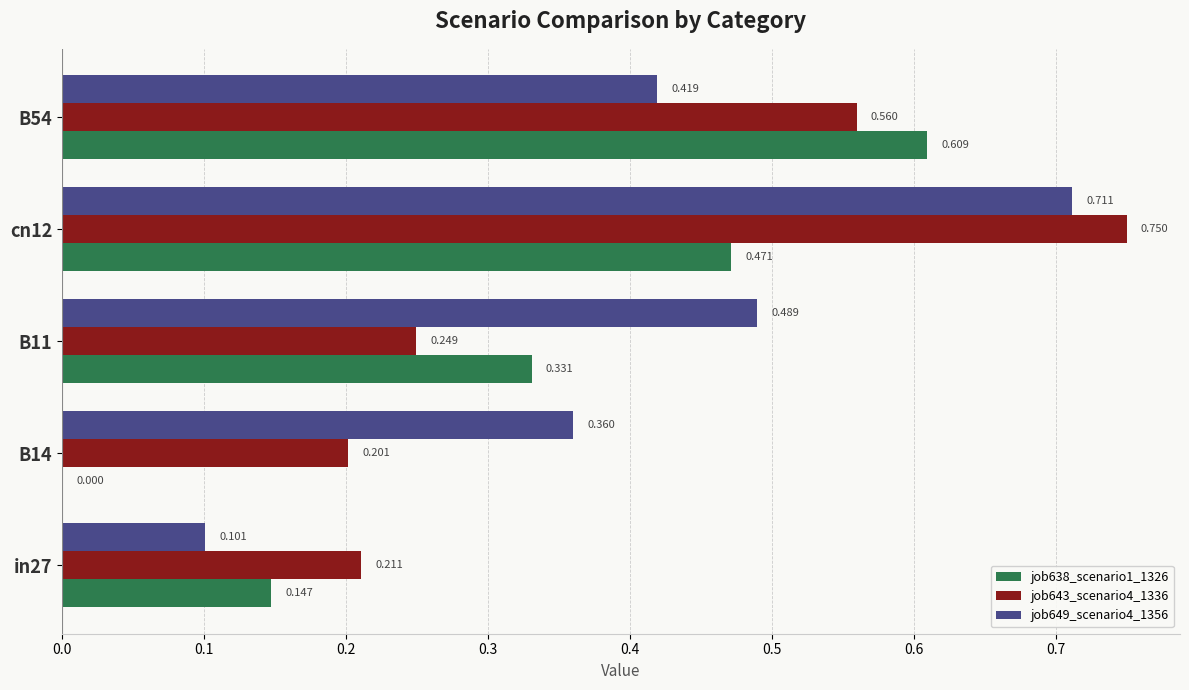

Is the value of job649_scenario4_1356 at B54 greater than the value of job638_scenario1_1326 at B14?

Yes